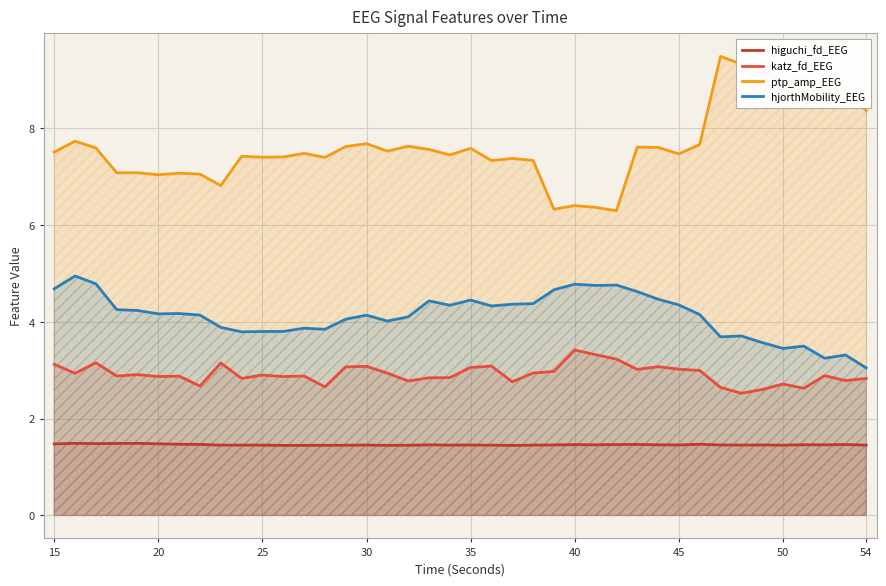

List the series in order of their peak value, highest first.

ptp_amp_EEG, hjorthMobility_EEG, katz_fd_EEG, higuchi_fd_EEG